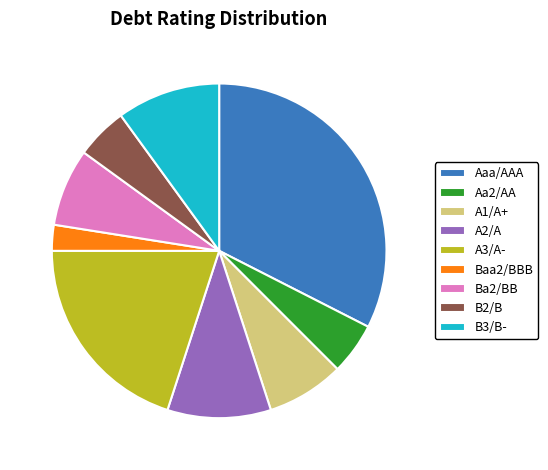

Which has a higher value, A1/A+ or B2/B?

A1/A+